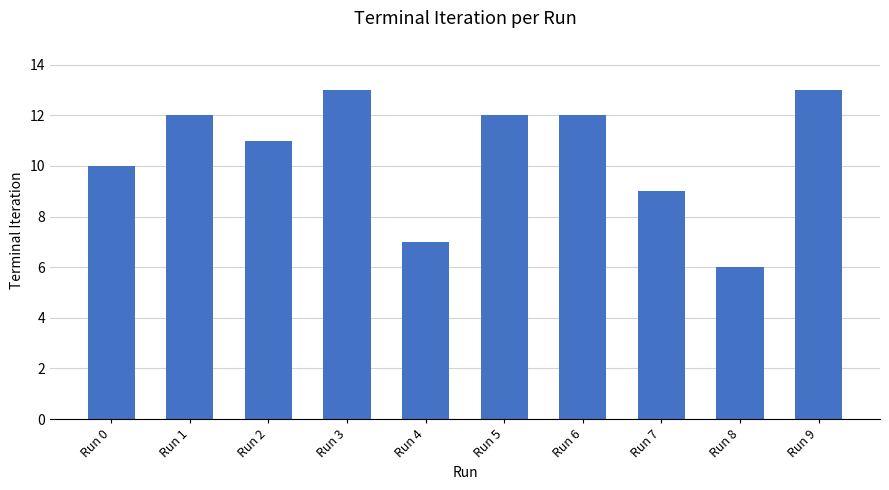

Reading left to right, transcribe all the data shown in this chart.

10	12	11	13	7	12	12	9	6	13